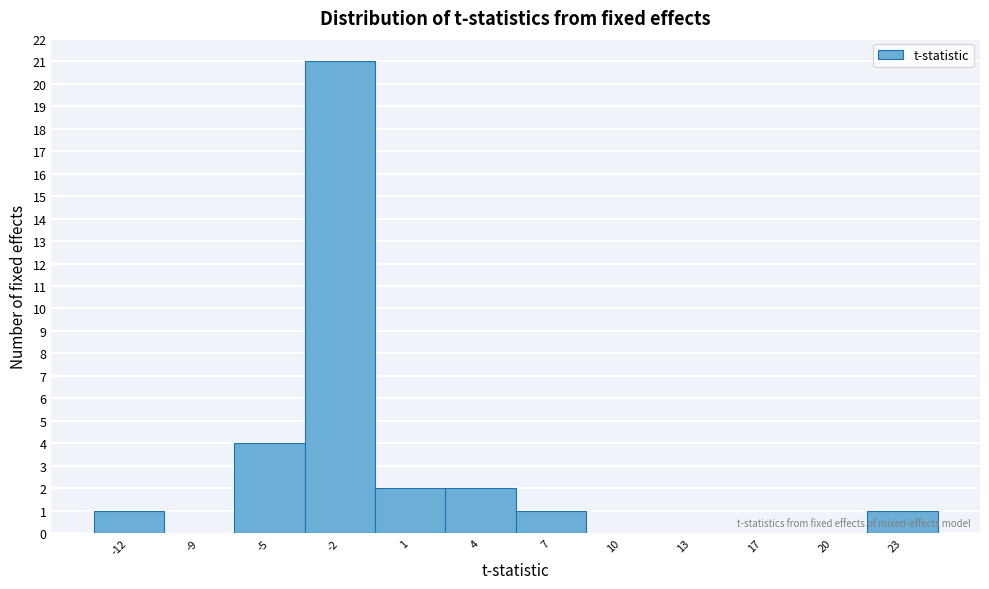

Reading left to right, what are all the values shown in this chart?

-12=1	-9=0	-5=4	-2=21	1=2	4=2	7=1	10=0	13=0	17=0	20=0	23=1